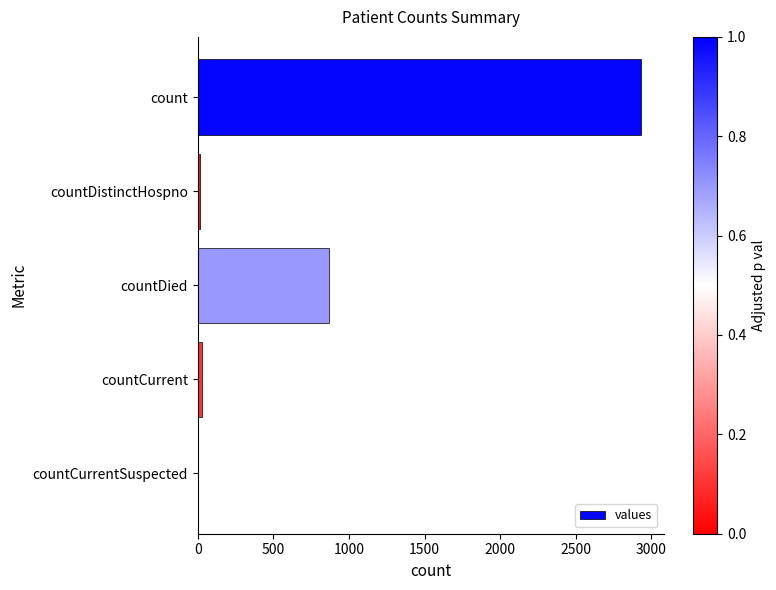

Between countDied and countDistinctHospno, which is larger?

countDied